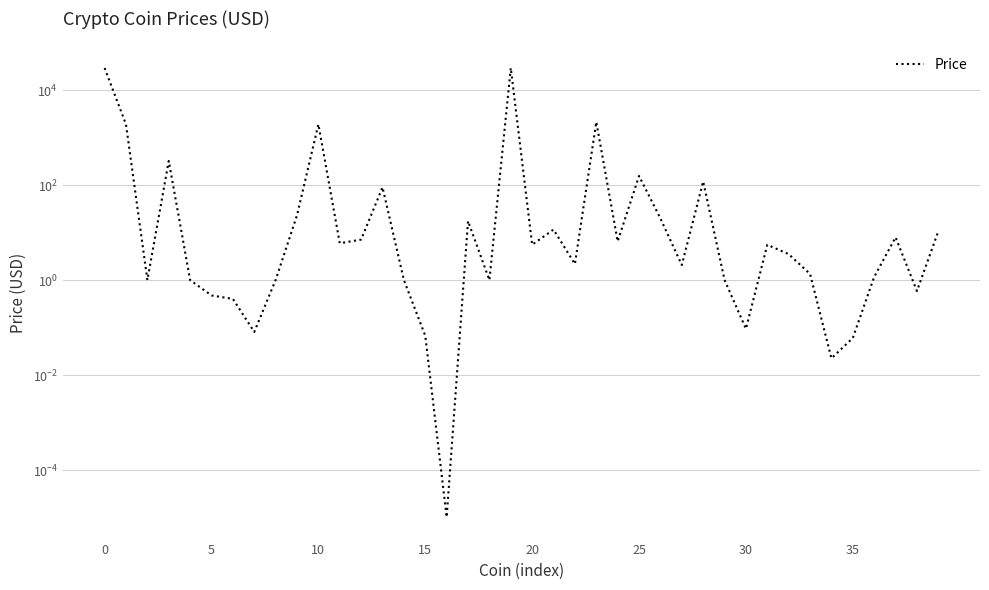

What is the approximate value at 33?

1.4